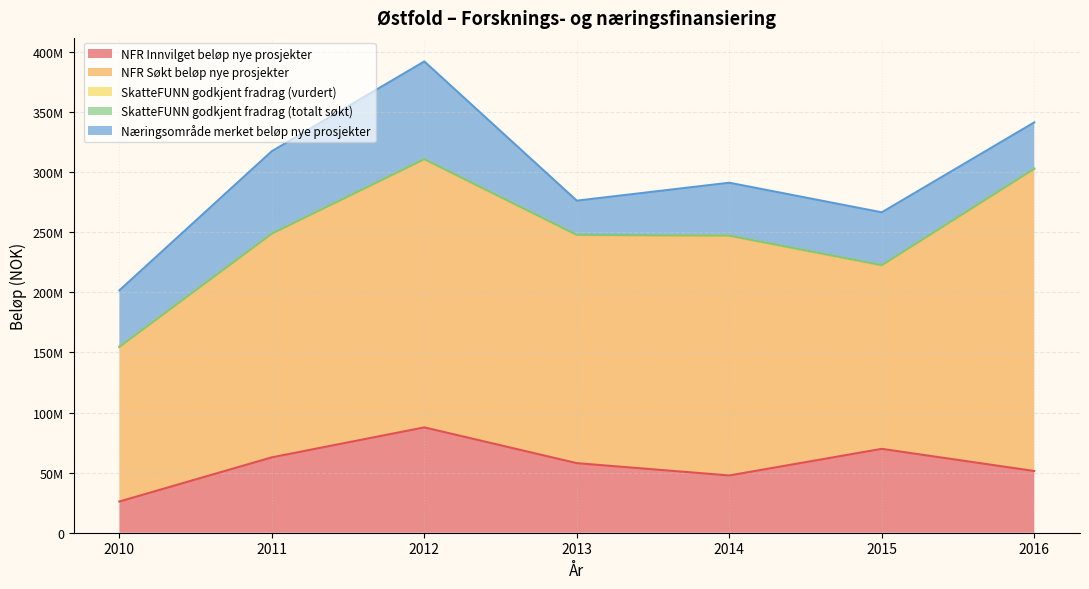

Does the chart display data point markers on the line(s)?

No